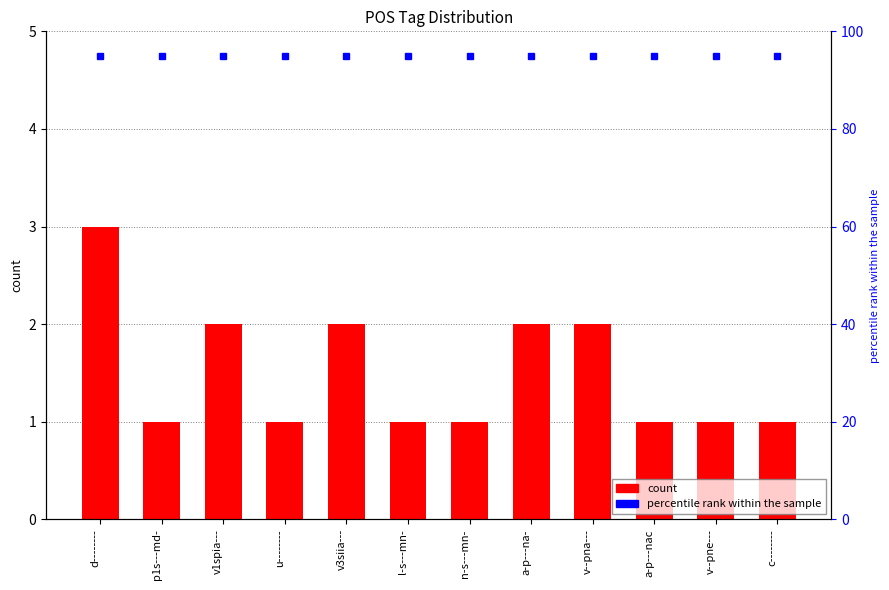

What is the difference between the values at v--pna--- and v--pne---?

1